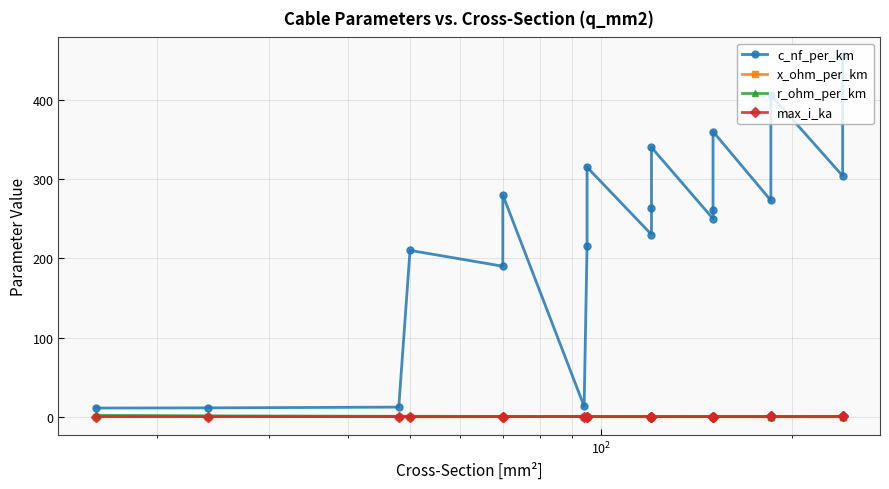

True or false: max_i_ka and c_nf_per_km cross at least once.

False